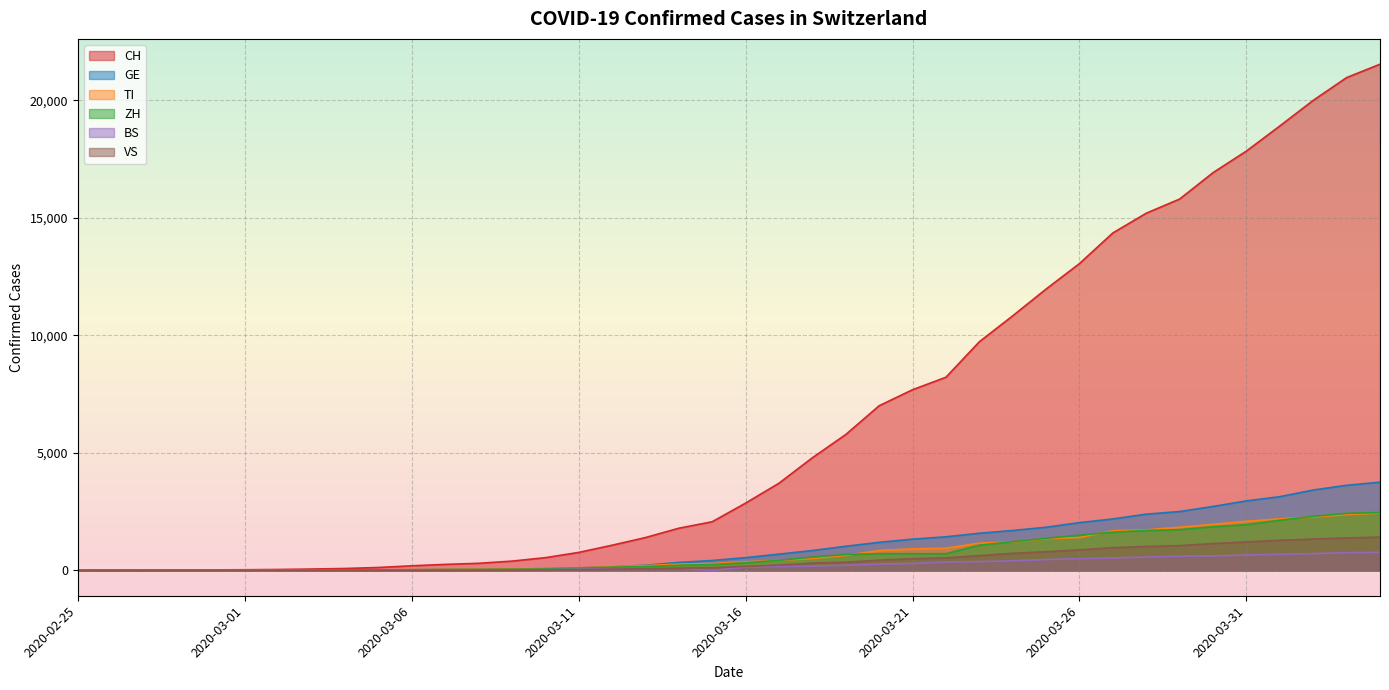

What are all the series names shown in the legend?

CH, GE, TI, ZH, BS, VS